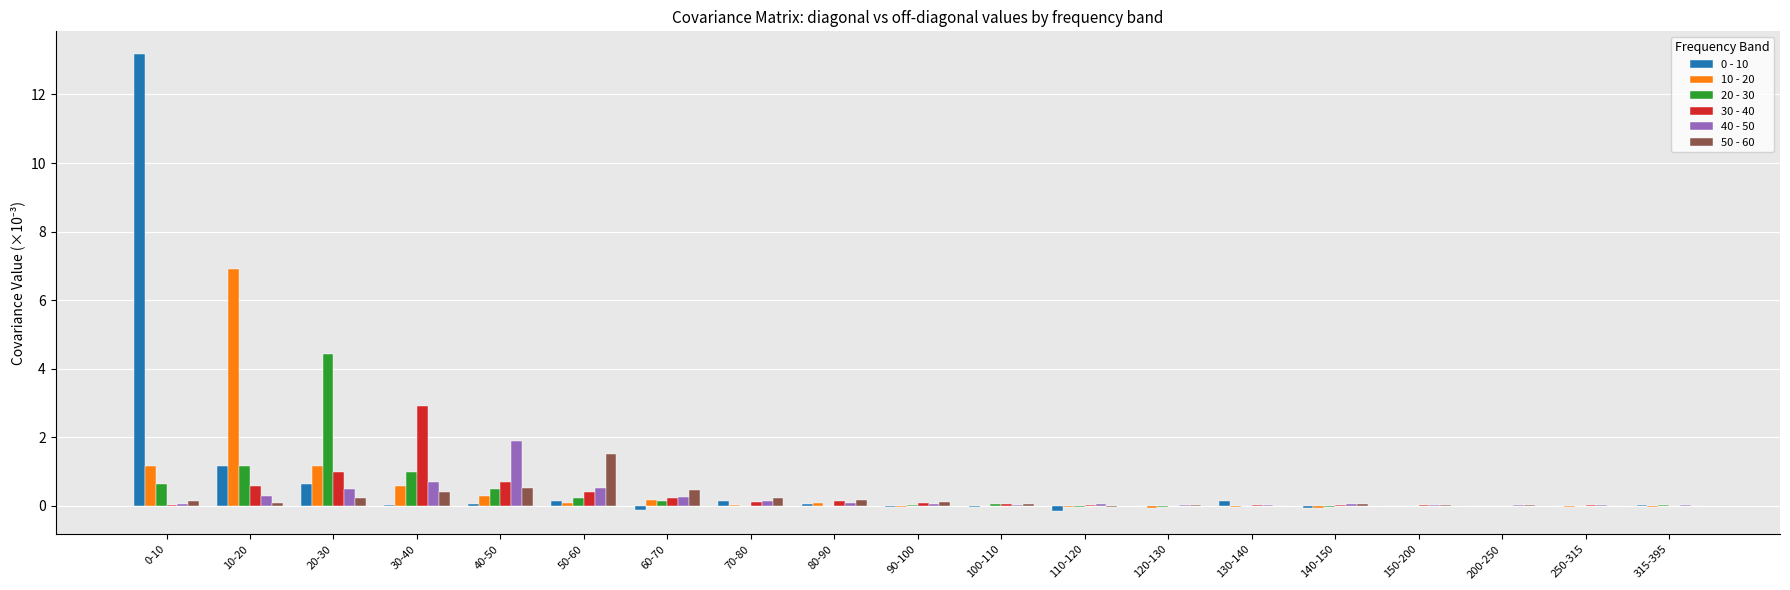

At which label does 40 - 50 reach its peak?

40-50